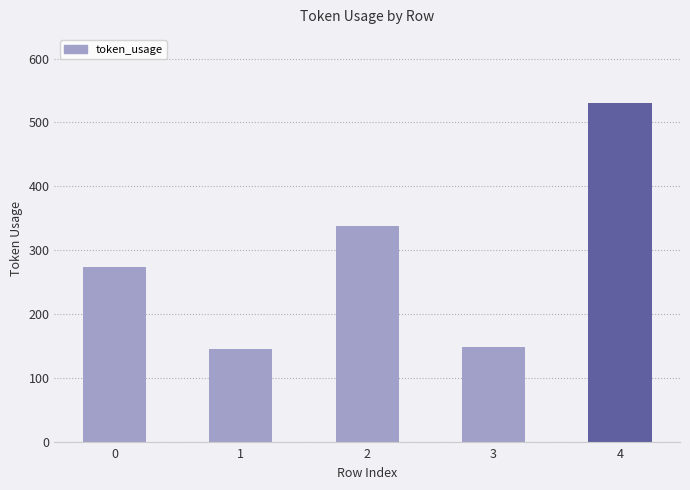

What is the maximum value shown in the chart?

531